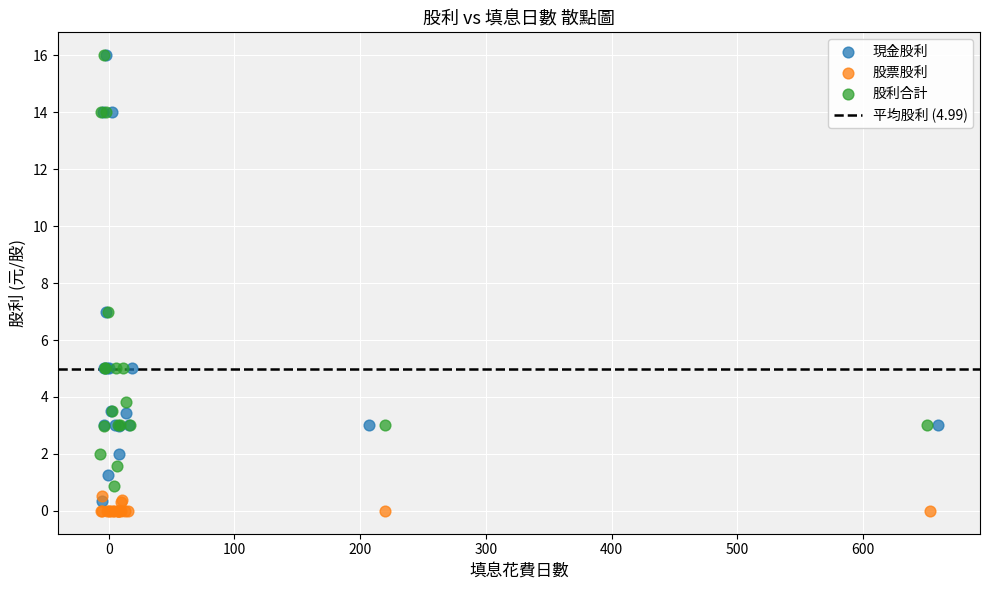

Which series has the widest spread of Y values?

現金股利